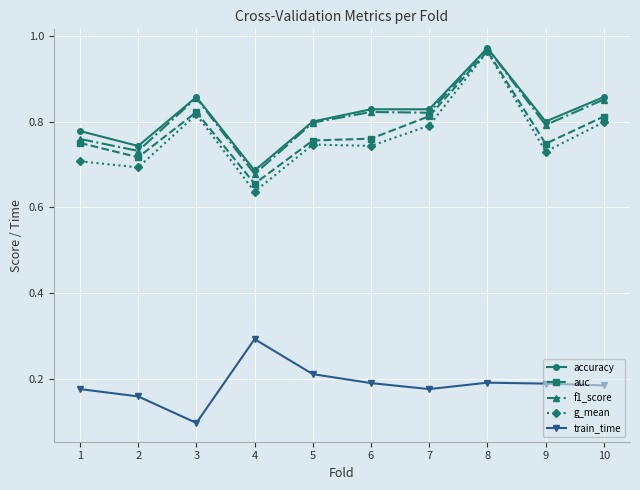

Which series changed the most between 4 and 10?

f1_score